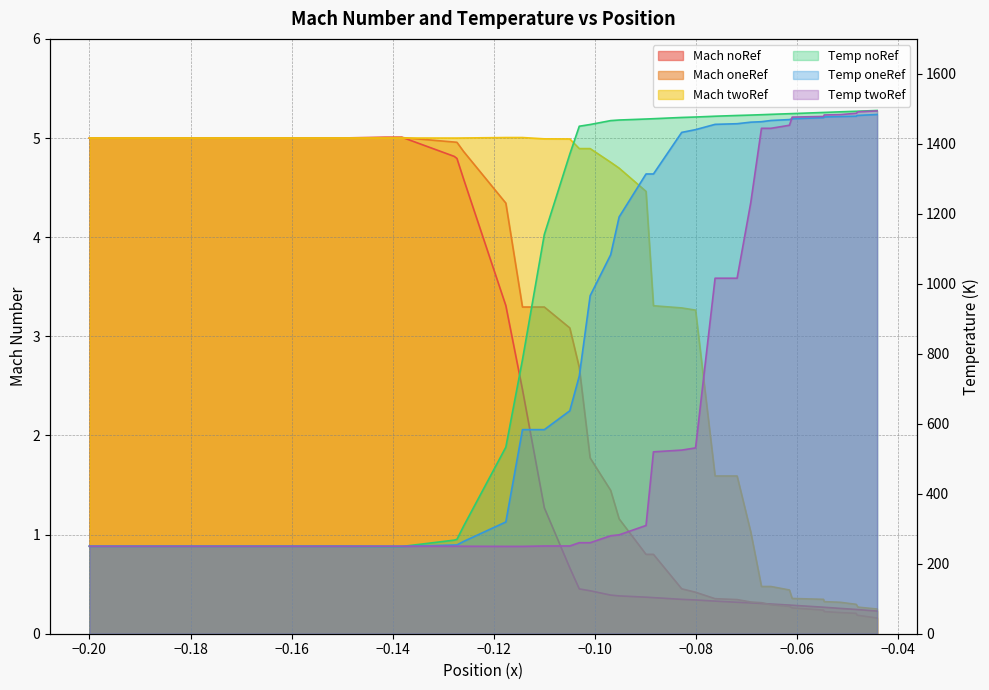

True or false: Temp twoRef and Mach twoRef cross at least once.

False